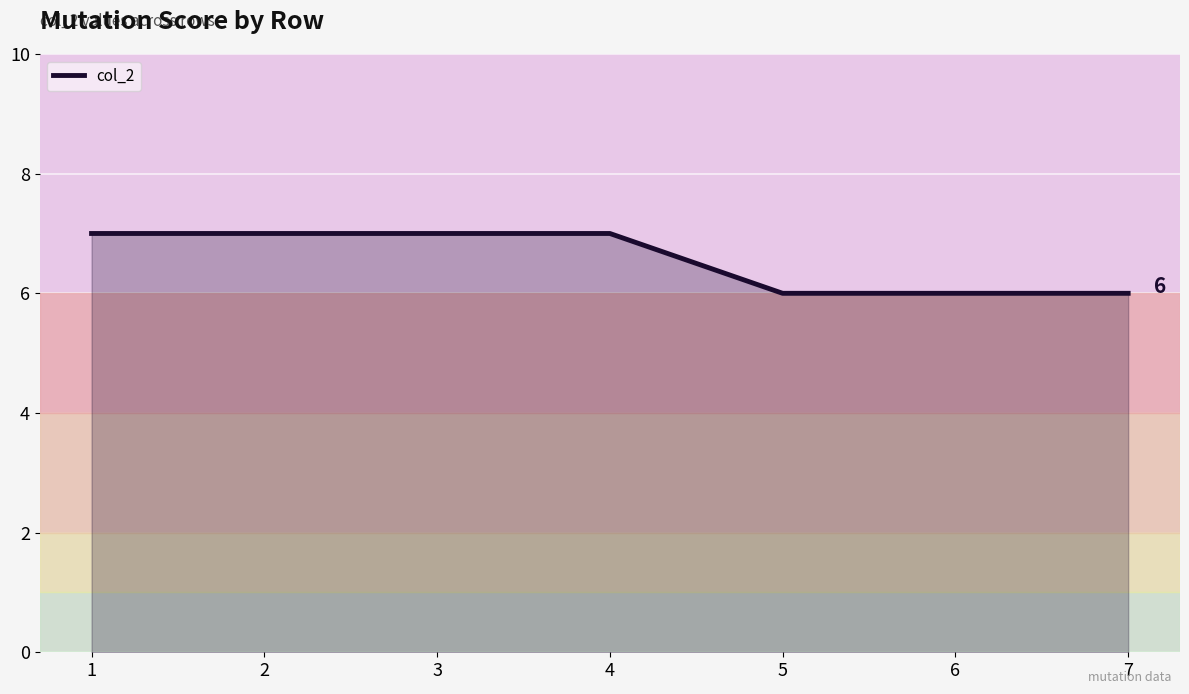

What is the maximum value shown in the chart?

7